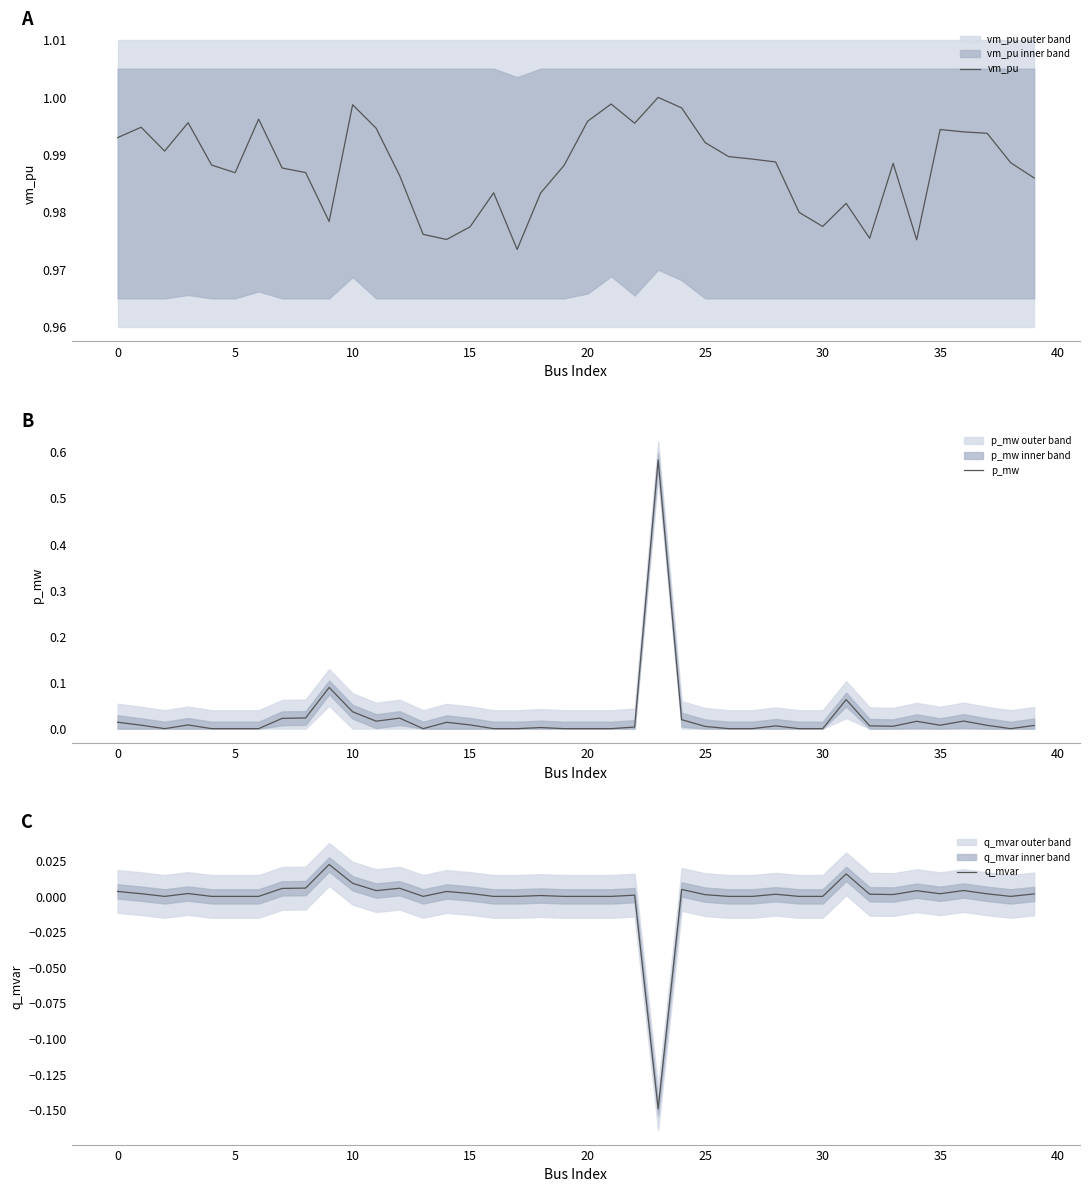

The p_mw series shows 0.0 at 20. True or false?

True